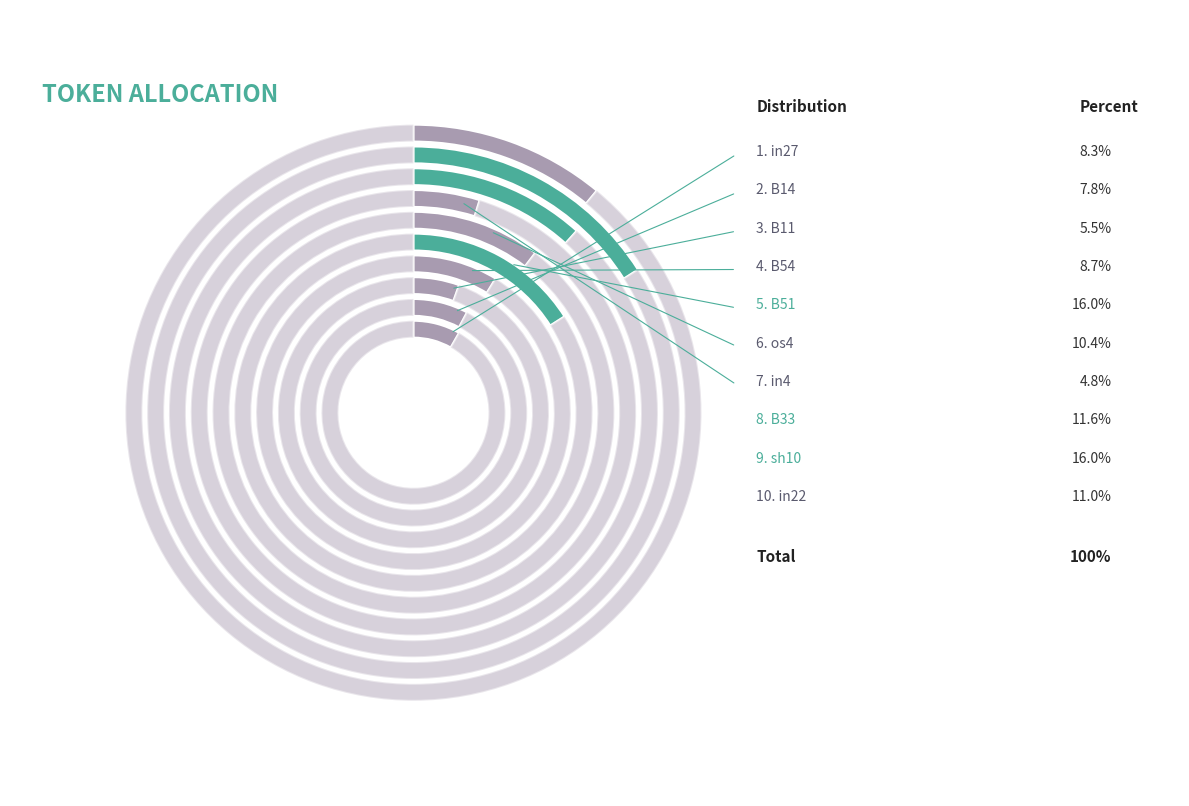

Is there a majority slice in this chart?

No